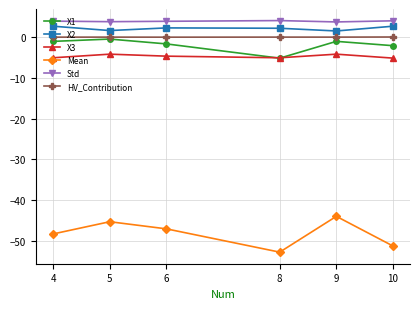

In X1, how many points are lower than both neighbors (excluding endpoints)?

1